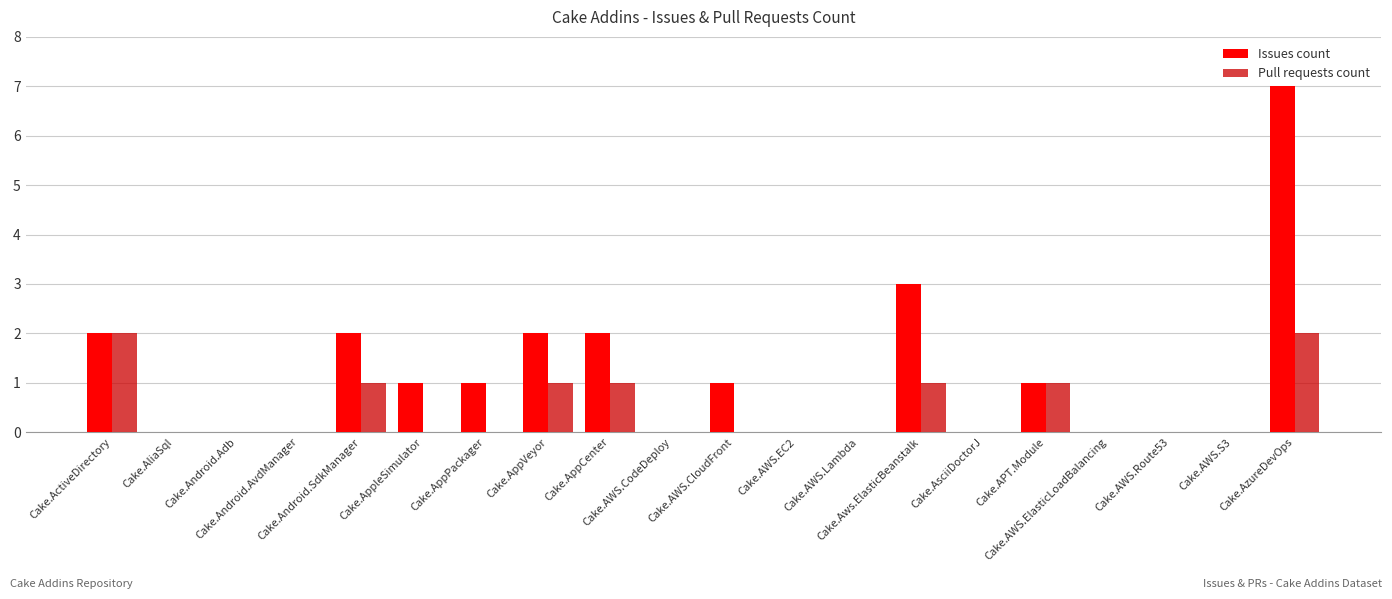

What is the sum of all Issues count values?

22